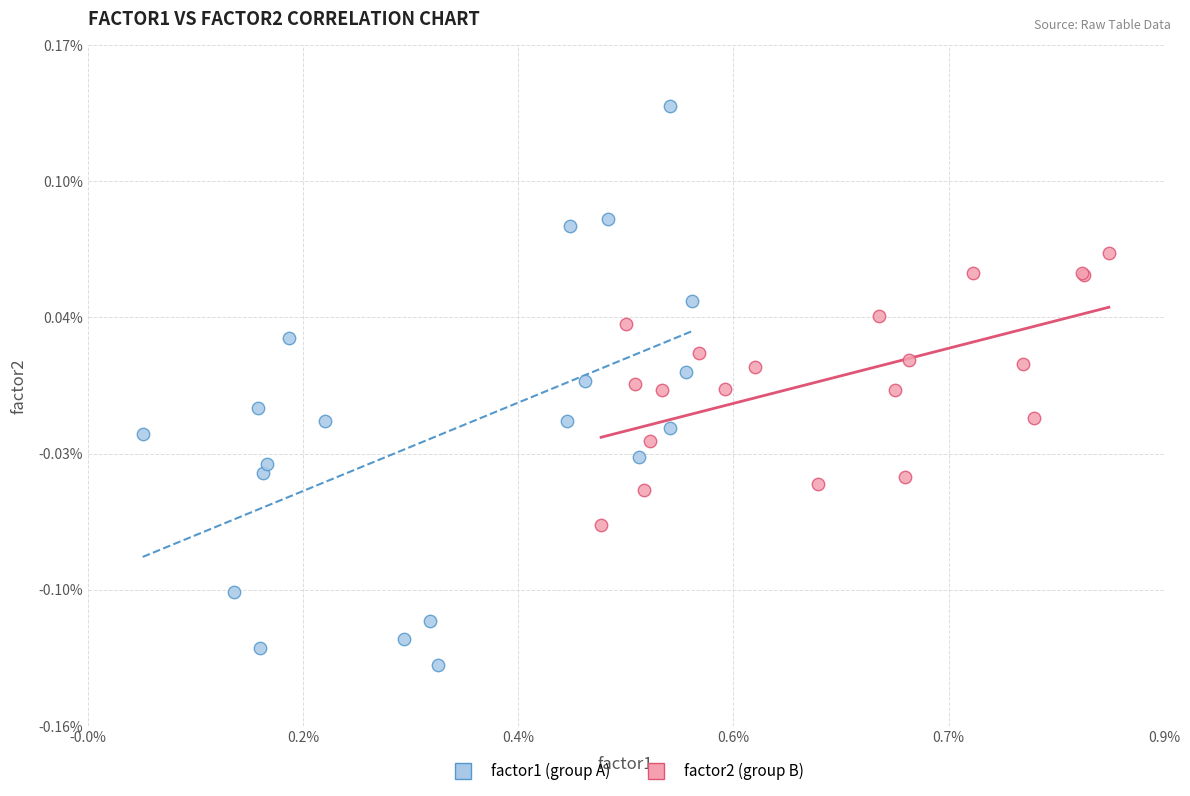

Which series has the largest Y range (max minus min)?

factor1 (group A)